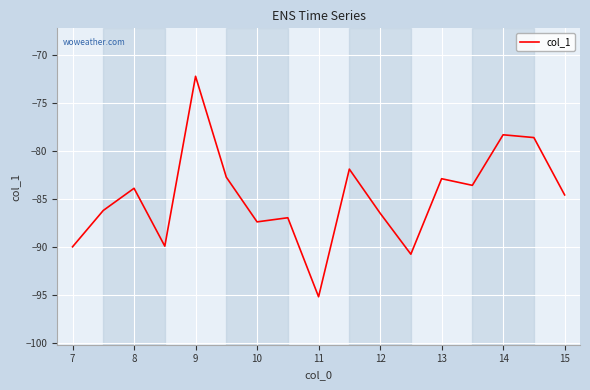

What is the difference between the maximum and minimum values?

23.0